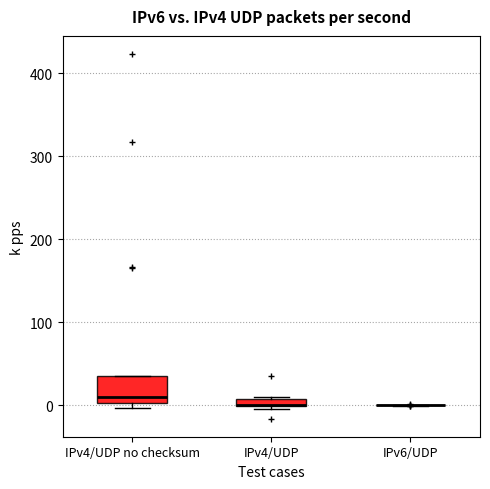

Which box is the tallest, from its lower edge to its upper edge?

IPv4/UDP no checksum